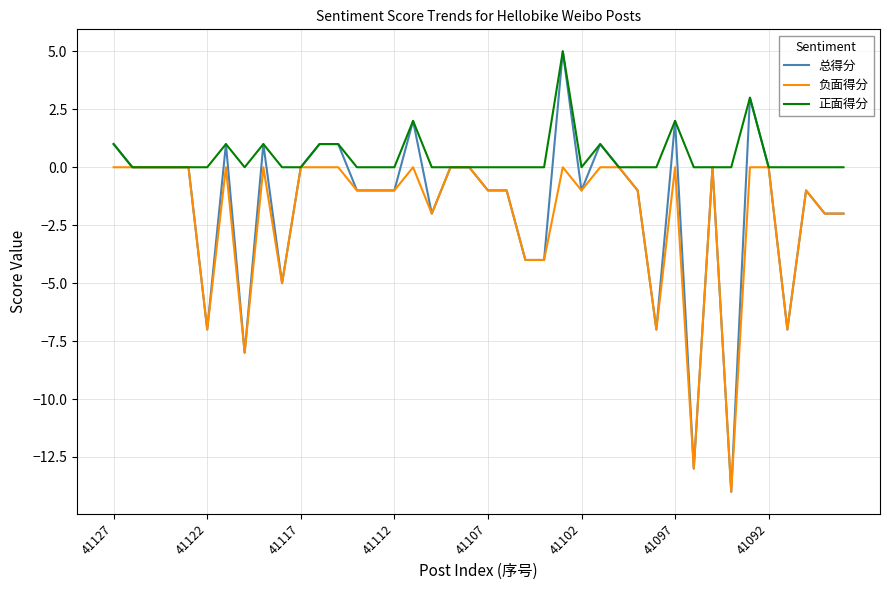

What are all the series names shown in the legend?

总得分, 负面得分, 正面得分